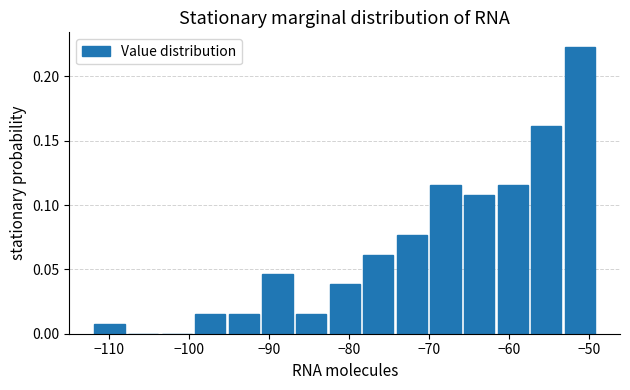

What is the height of the bar covering -53.2 to -49.0 on the x-axis? Neither the bar edges nor the heights are printed on the chart, so give them approximately, as read against the axes.

0.225